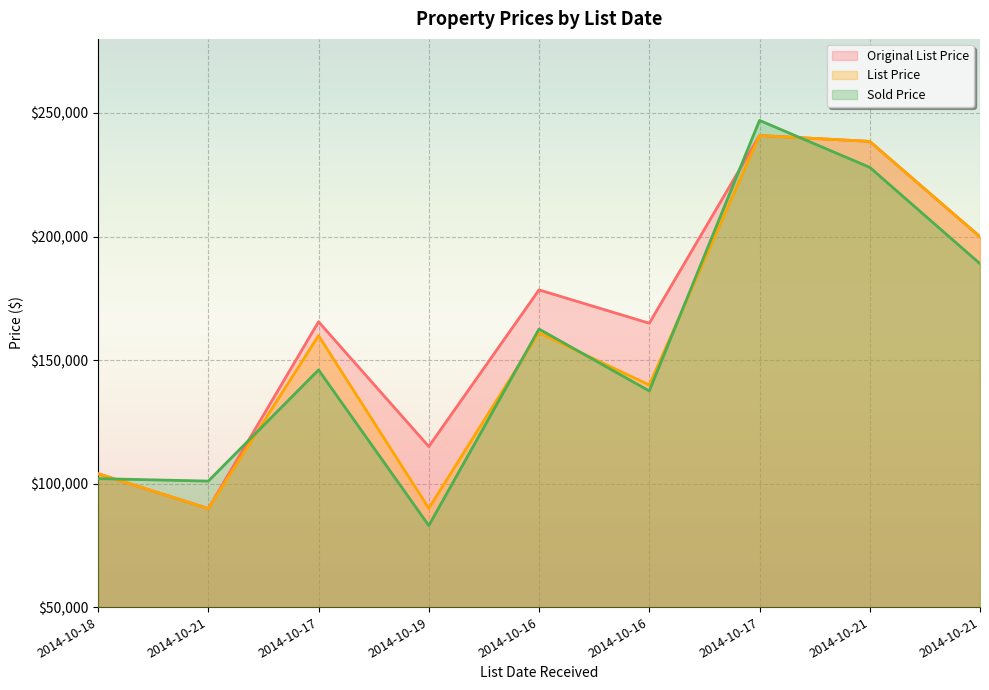

What is the smallest value displayed?

83000